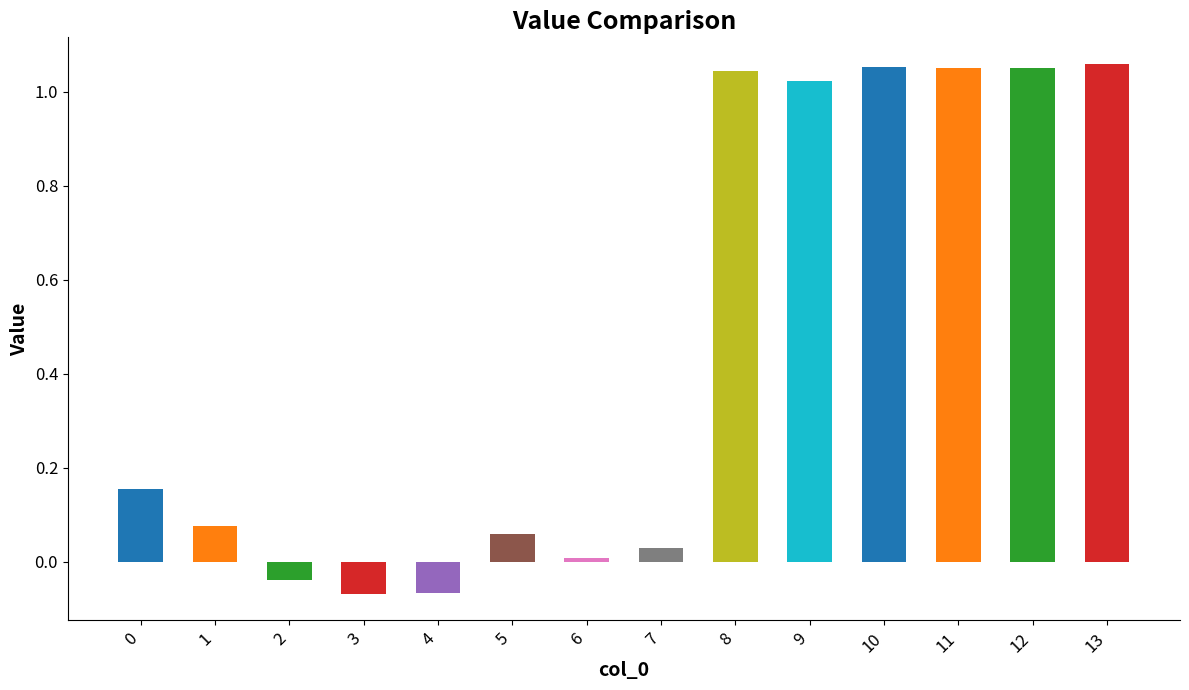

What is the average value?

0.5